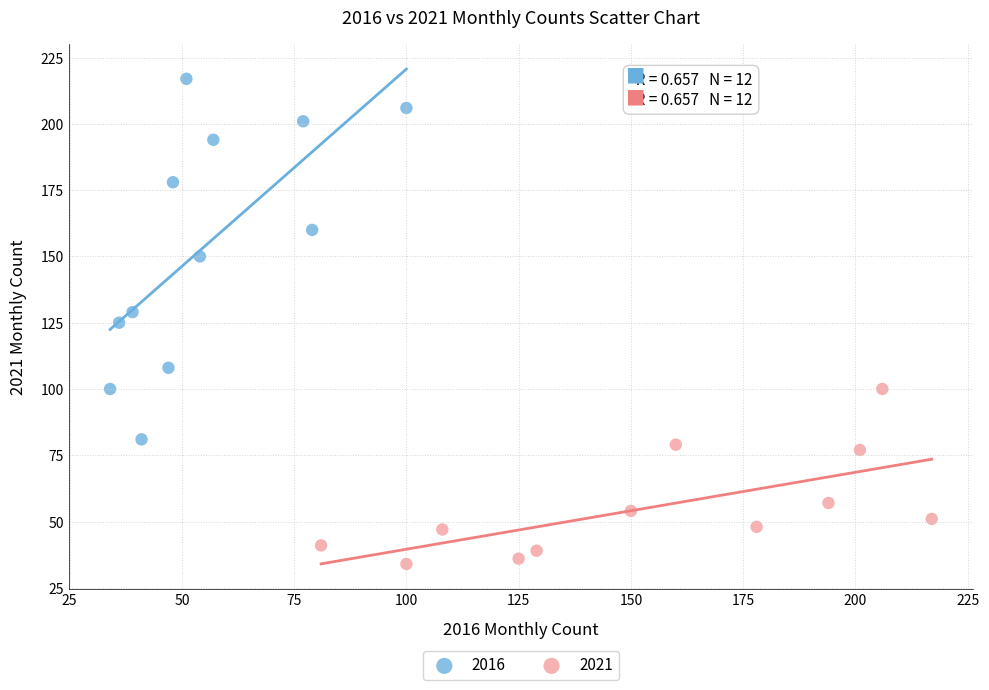

Which series has the widest spread of Y values?

2016